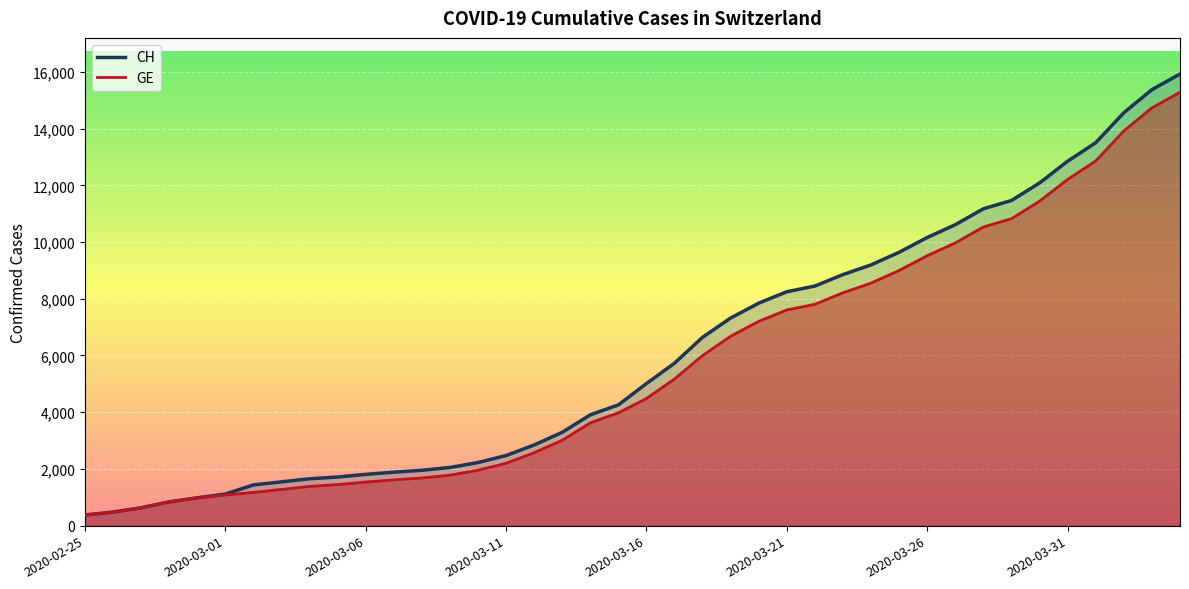

What is the sum of the CH values at 2020-02-25 and 2020-03-23?

9230